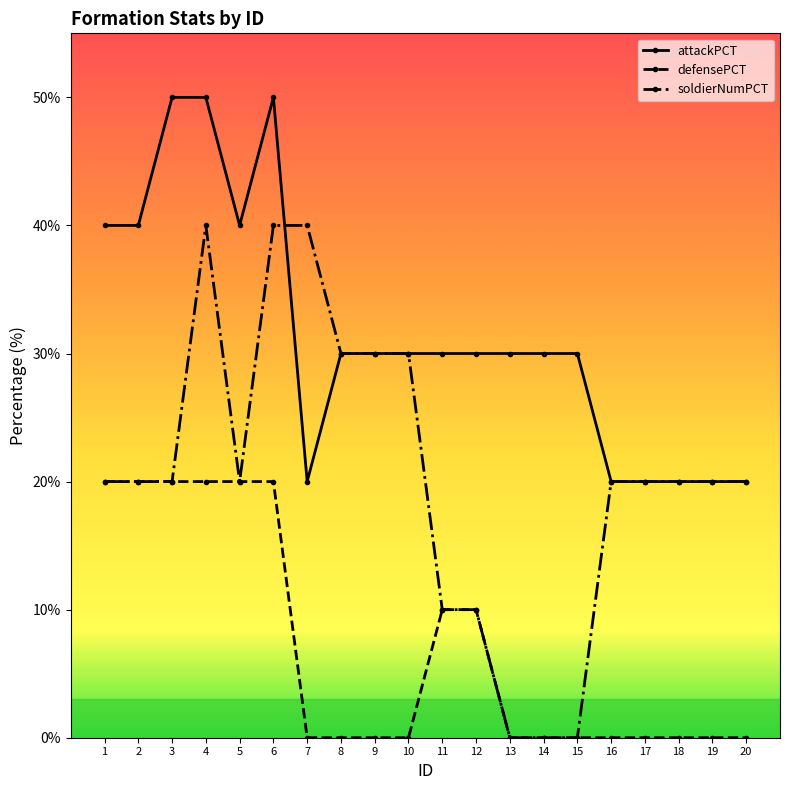

Reading right to left, extract all data points from this chart.

attackPCT: 20=20	19=20	18=20	17=20	16=20	15=30	14=30	13=30	12=30	11=30	10=30	9=30	8=30	7=20	6=50	5=40	4=50	3=50	2=40	1=40
defensePCT: 20=0	19=0	18=0	17=0	16=0	15=0	14=0	13=0	12=10	11=10	10=0	9=0	8=0	7=0	6=20	5=20	4=20	3=20	2=20	1=20
soldierNumPCT: 20=20	19=20	18=20	17=20	16=20	15=0	14=0	13=0	12=10	11=10	10=30	9=30	8=30	7=40	6=40	5=20	4=40	3=20	2=20	1=20